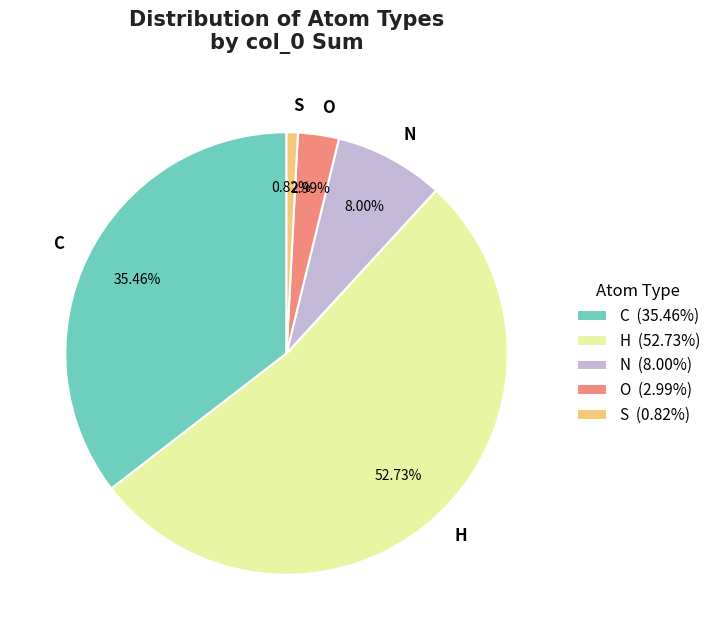

To the nearest percent, what is the combined percentage of H and S?

54%